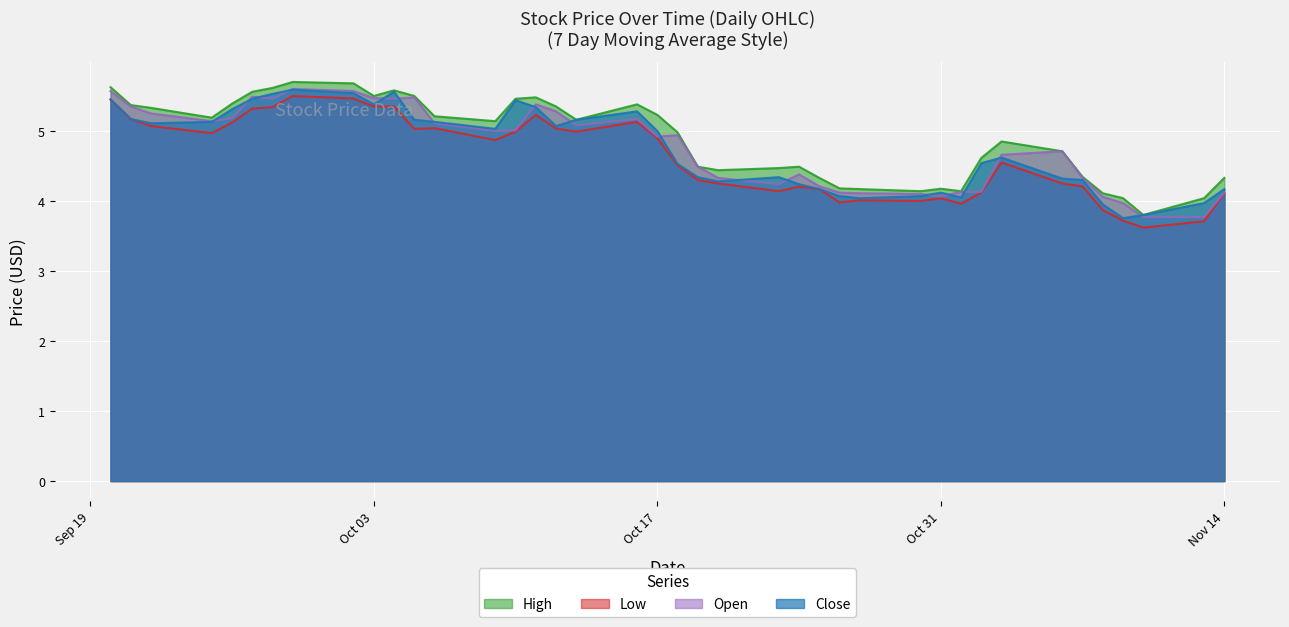

How many distinct data groups are displayed?

4